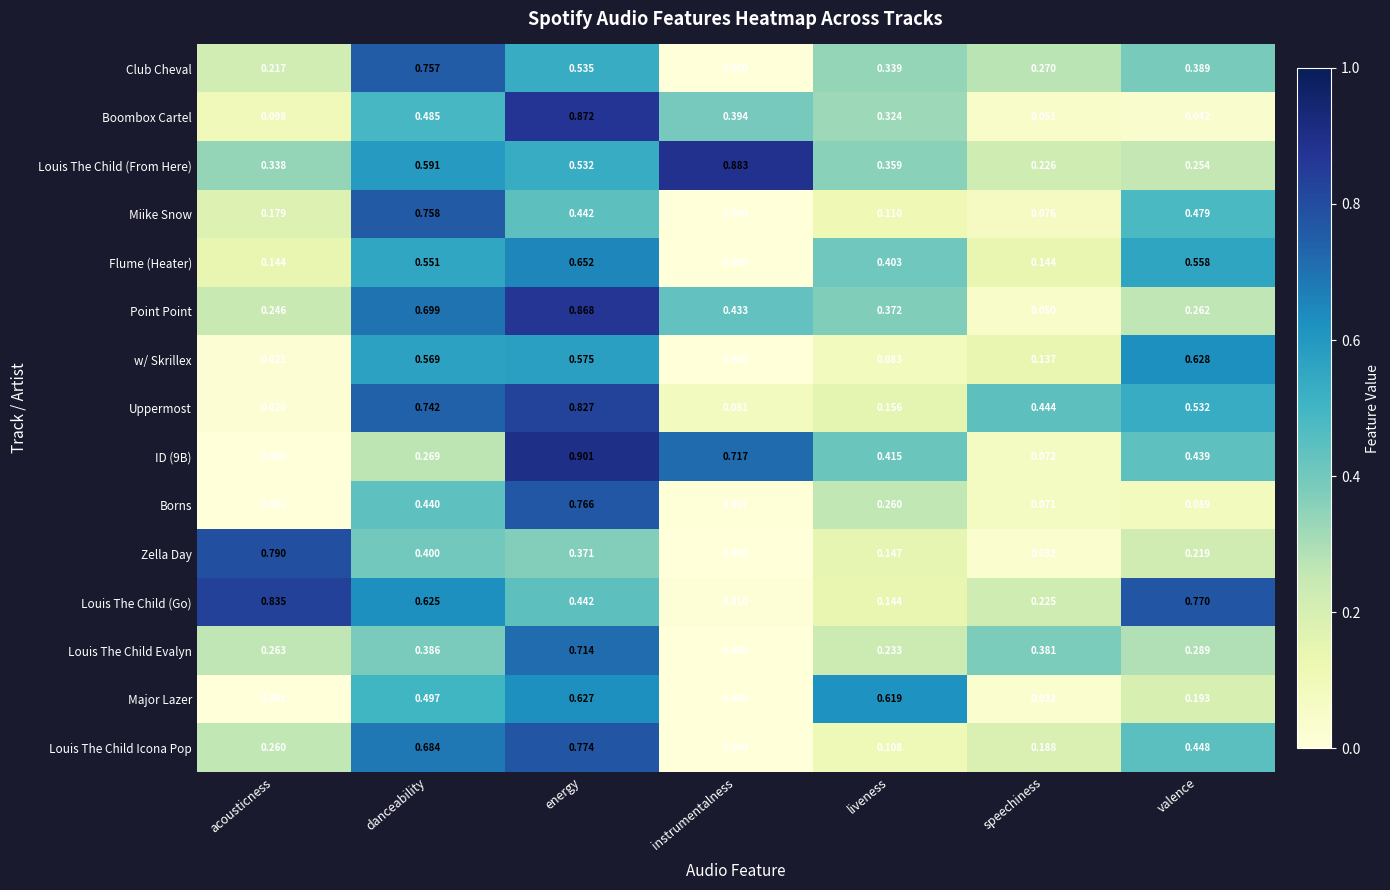

At how many categories does at least one series exceed 0?

7